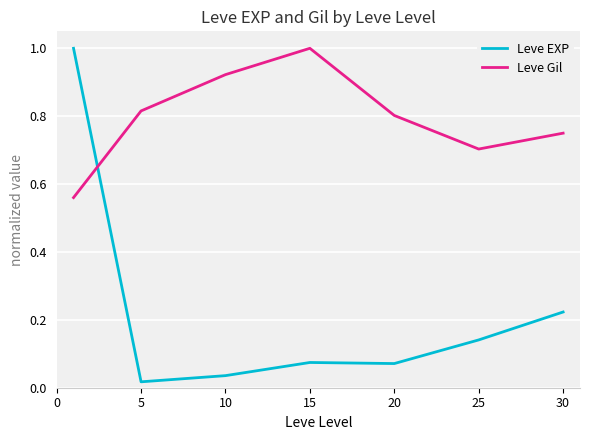

What is the difference between the maximum and minimum values in the Leve EXP series?

1.0